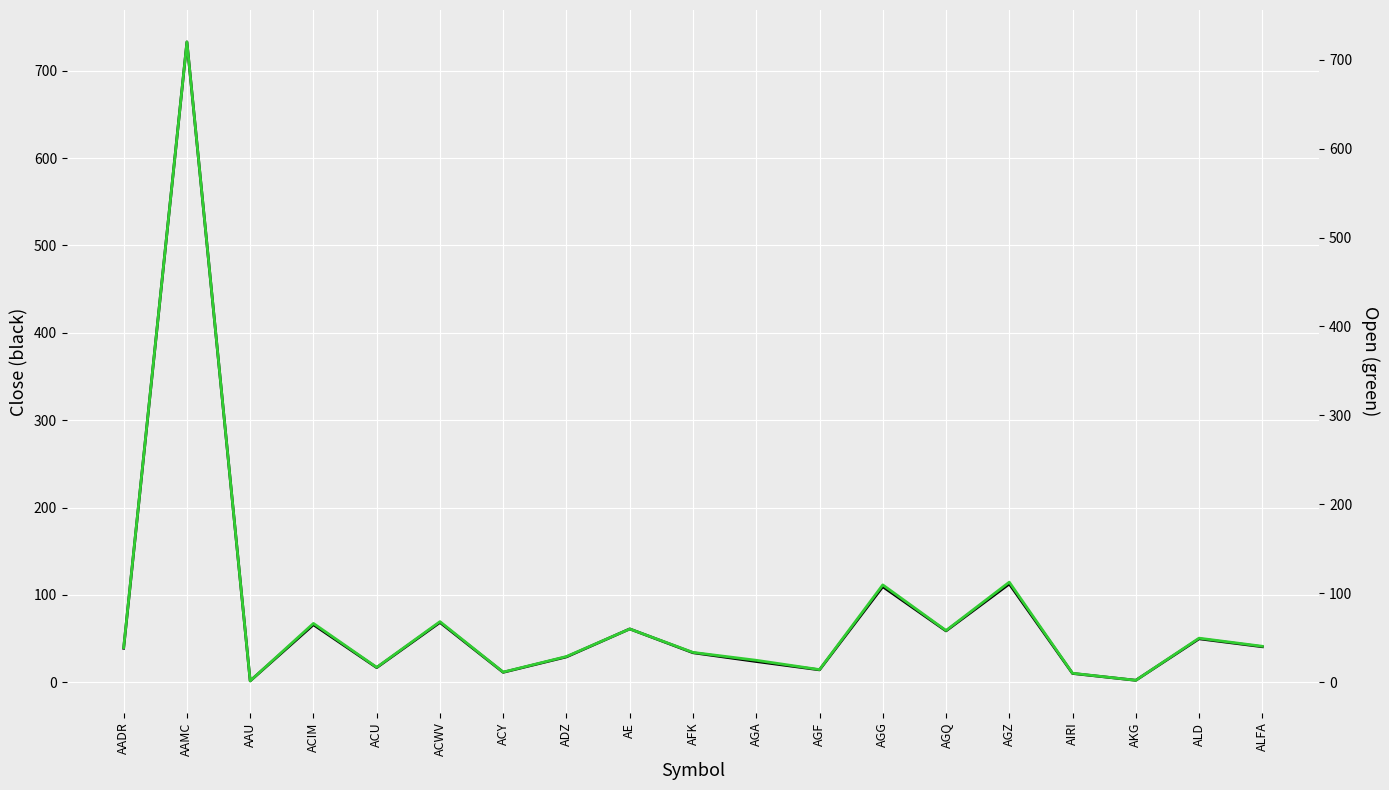

Is it true that Close equals 66.5 at ALD?

False